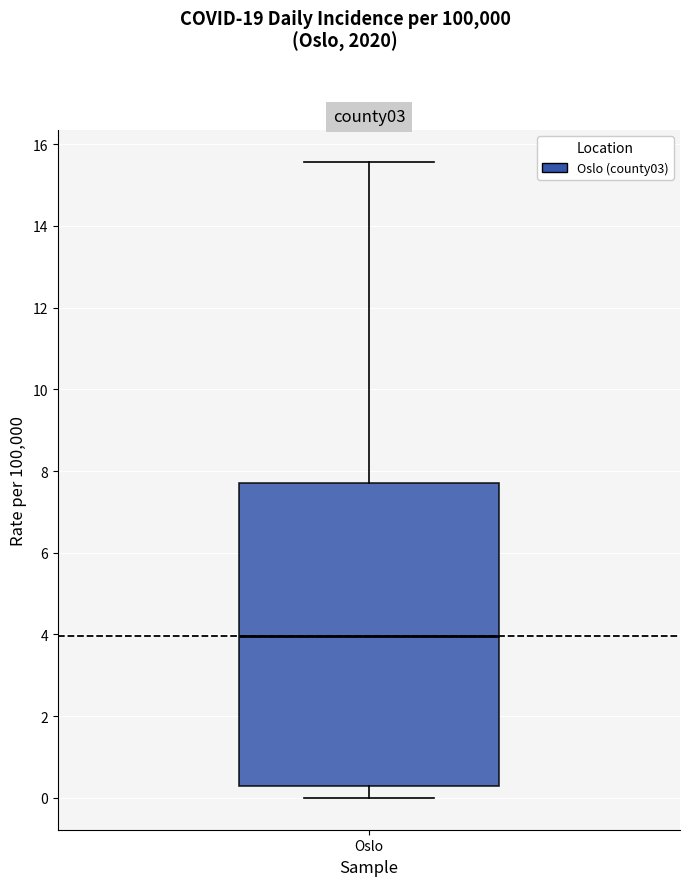

Where does the lower whisker of the box for Oslo end on the y-axis? The values are not printed on the chart, so give them approximately, as read against the axis.

0.0